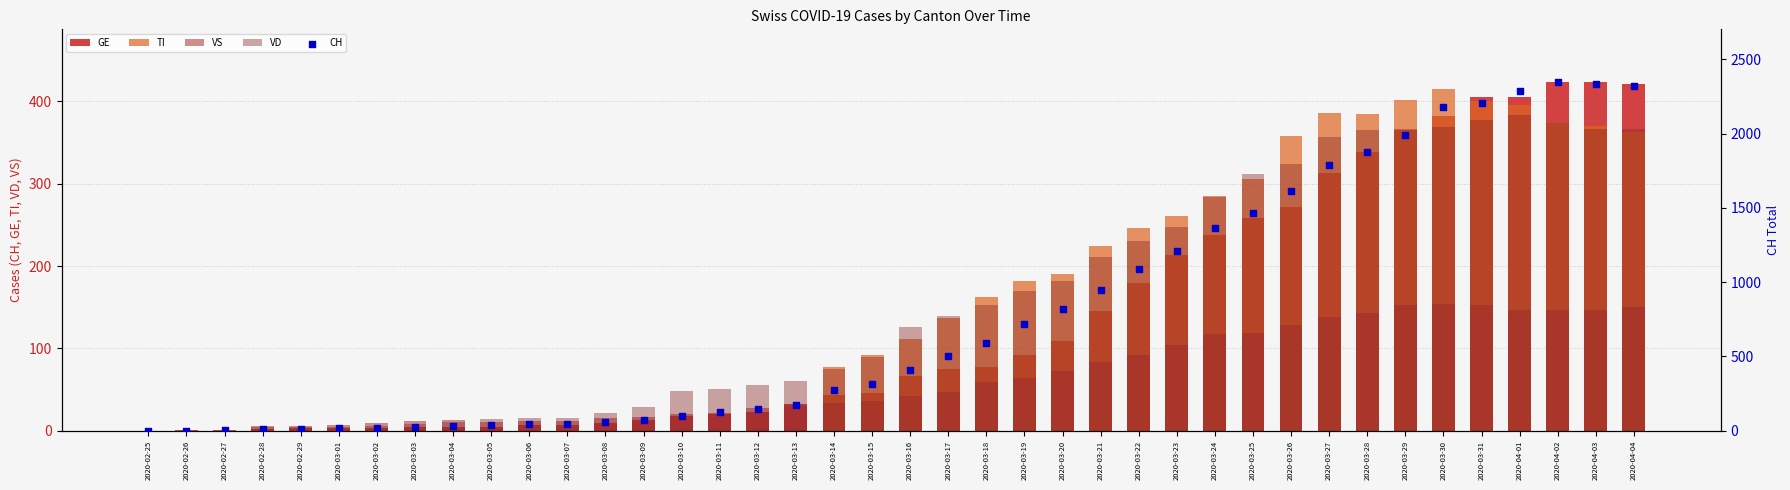

Which series has the largest total across all categories?

CH